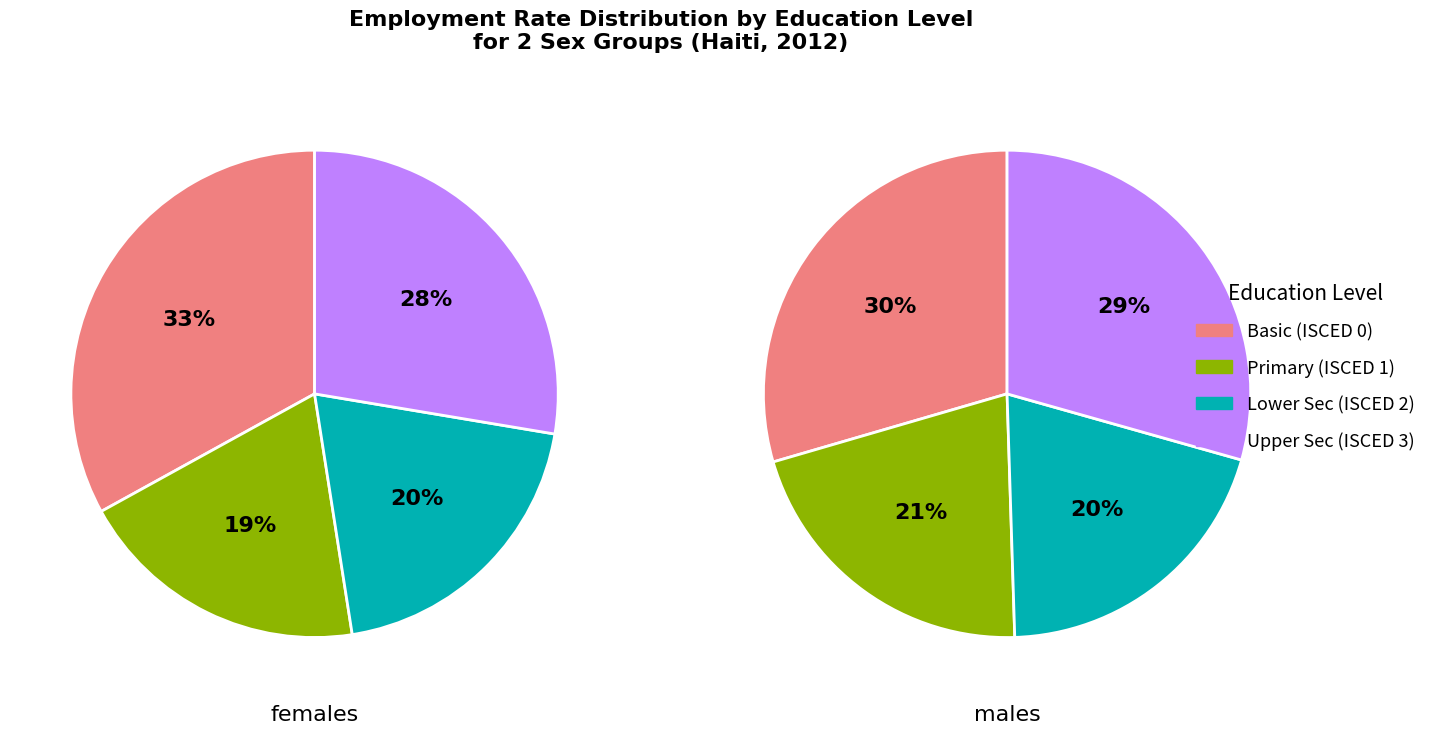

To the nearest percent, what portion does edu_isced11_1 represent?

19%